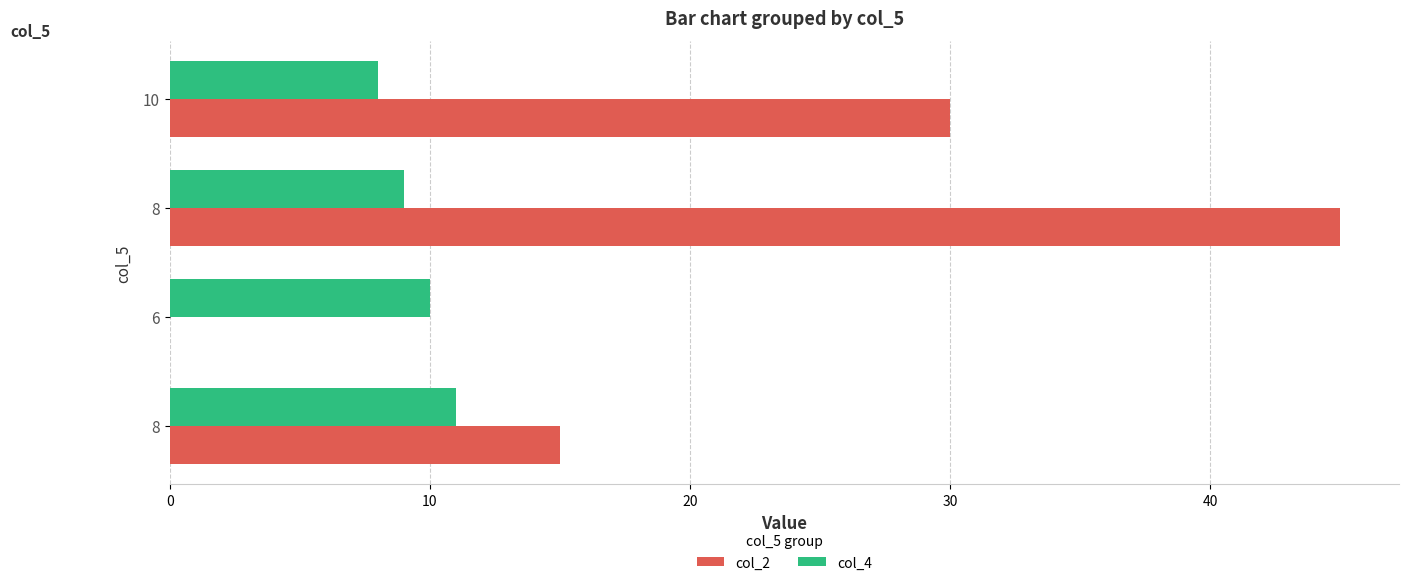

What are all the series names shown in the legend?

col_2, col_4